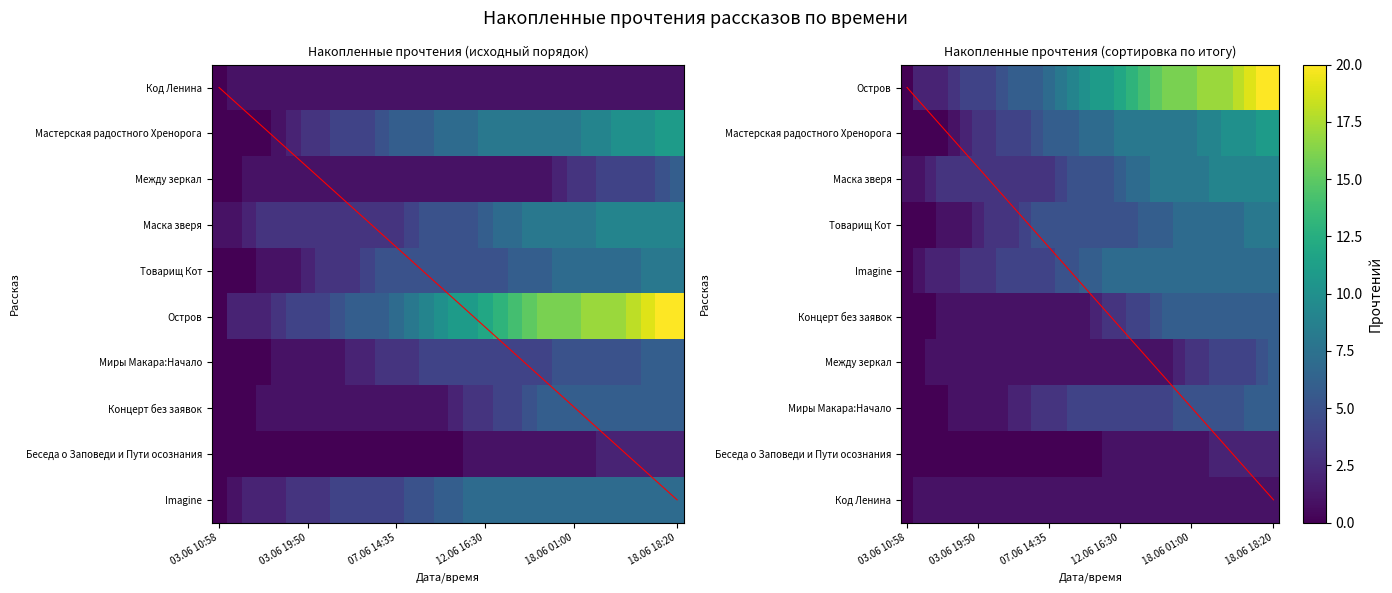

Reading left to right, what are all the values shown in this chart?

Код Ленина: 03.06 10:58=0	03.06 10:59=1	03.06 11:00=1	03.06 11:01=1	03.06 11:02=1	03.06 12:10=1	03.06 19:50=1	04.06 22:20=1	06.06 07:35=1	06.06 10:50=1	06.06 13:25=1	06.06 18:50=1	07.06 14:35=1	09.06 19:20=1	09.06 23:30=1	10.06 16:15=1	11.06 14:35=1	12.06 09:35=1	12.06 16:30=1	15.06 23:40=1	16.06 12:55=1	16.06 19:10=1	17.06 15:25=1	18.06 00:20=1	18.06 01:00=1	18.06 03:50=1	18.06 09:25=1	18.06 10:00=1	18.06 13:25=1	18.06 16:05=1	18.06 16:30=1	18.06 18:20=1
Мастерская радостного Хренорога: 03.06 10:58=0	03.06 10:59=0	03.06 11:00=0	03.06 11:01=0	03.06 11:02=1	03.06 12:10=2	03.06 19:50=3	04.06 22:20=3	06.06 07:35=4	06.06 10:50=4	06.06 13:25=4	06.06 18:50=5	07.06 14:35=6	09.06 19:20=6	09.06 23:30=6	10.06 16:15=7	11.06 14:35=7	12.06 09:35=7	12.06 16:30=8	15.06 23:40=8	16.06 12:55=8	16.06 19:10=8	17.06 15:25=8	18.06 00:20=8	18.06 01:00=8	18.06 03:50=9	18.06 09:25=9	18.06 10:00=10	18.06 13:25=10	18.06 16:05=10	18.06 16:30=11	18.06 18:20=11
Между зеркал: 03.06 10:58=0	03.06 10:59=0	03.06 11:00=1	03.06 11:01=1	03.06 11:02=1	03.06 12:10=1	03.06 19:50=1	04.06 22:20=1	06.06 07:35=1	06.06 10:50=1	06.06 13:25=1	06.06 18:50=1	07.06 14:35=1	09.06 19:20=1	09.06 23:30=1	10.06 16:15=1	11.06 14:35=1	12.06 09:35=1	12.06 16:30=1	15.06 23:40=1	16.06 12:55=1	16.06 19:10=1	17.06 15:25=1	18.06 00:20=2	18.06 01:00=3	18.06 03:50=3	18.06 09:25=4	18.06 10:00=4	18.06 13:25=4	18.06 16:05=4	18.06 16:30=5	18.06 18:20=6
Маска зверя: 03.06 10:58=1	03.06 10:59=1	03.06 11:00=2	03.06 11:01=3	03.06 11:02=3	03.06 12:10=3	03.06 19:50=3	04.06 22:20=3	06.06 07:35=3	06.06 10:50=3	06.06 13:25=3	06.06 18:50=3	07.06 14:35=3	09.06 19:20=4	09.06 23:30=5	10.06 16:15=5	11.06 14:35=5	12.06 09:35=5	12.06 16:30=6	15.06 23:40=7	16.06 12:55=7	16.06 19:10=8	17.06 15:25=8	18.06 00:20=8	18.06 01:00=8	18.06 03:50=8	18.06 09:25=9	18.06 10:00=9	18.06 13:25=9	18.06 16:05=9	18.06 16:30=9	18.06 18:20=9
Товарищ Кот: 03.06 10:58=0	03.06 10:59=0	03.06 11:00=0	03.06 11:01=1	03.06 11:02=1	03.06 12:10=1	03.06 19:50=2	04.06 22:20=3	06.06 07:35=3	06.06 10:50=3	06.06 13:25=4	06.06 18:50=5	07.06 14:35=5	09.06 19:20=5	09.06 23:30=5	10.06 16:15=5	11.06 14:35=5	12.06 09:35=5	12.06 16:30=5	15.06 23:40=5	16.06 12:55=6	16.06 19:10=6	17.06 15:25=6	18.06 00:20=7	18.06 01:00=7	18.06 03:50=7	18.06 09:25=7	18.06 10:00=7	18.06 13:25=7	18.06 16:05=8	18.06 16:30=8	18.06 18:20=8
Остров: 03.06 10:58=0	03.06 10:59=2	03.06 11:00=2	03.06 11:01=2	03.06 11:02=3	03.06 12:10=4	03.06 19:50=4	04.06 22:20=4	06.06 07:35=5	06.06 10:50=6	06.06 13:25=6	06.06 18:50=6	07.06 14:35=7	09.06 19:20=8	09.06 23:30=9	10.06 16:15=10	11.06 14:35=11	12.06 09:35=11	12.06 16:30=12	15.06 23:40=13	16.06 12:55=14	16.06 19:10=15	17.06 15:25=16	18.06 00:20=16	18.06 01:00=16	18.06 03:50=17	18.06 09:25=17	18.06 10:00=17	18.06 13:25=18	18.06 16:05=19	18.06 16:30=20	18.06 18:20=20
Миры Макара:Начало: 03.06 10:58=0	03.06 10:59=0	03.06 11:00=0	03.06 11:01=0	03.06 11:02=1	03.06 12:10=1	03.06 19:50=1	04.06 22:20=1	06.06 07:35=1	06.06 10:50=2	06.06 13:25=2	06.06 18:50=3	07.06 14:35=3	09.06 19:20=3	09.06 23:30=4	10.06 16:15=4	11.06 14:35=4	12.06 09:35=4	12.06 16:30=4	15.06 23:40=4	16.06 12:55=4	16.06 19:10=4	17.06 15:25=4	18.06 00:20=5	18.06 01:00=5	18.06 03:50=5	18.06 09:25=5	18.06 10:00=5	18.06 13:25=5	18.06 16:05=6	18.06 16:30=6	18.06 18:20=6
Концерт без заявок: 03.06 10:58=0	03.06 10:59=0	03.06 11:00=0	03.06 11:01=1	03.06 11:02=1	03.06 12:10=1	03.06 19:50=1	04.06 22:20=1	06.06 07:35=1	06.06 10:50=1	06.06 13:25=1	06.06 18:50=1	07.06 14:35=1	09.06 19:20=1	09.06 23:30=1	10.06 16:15=1	11.06 14:35=2	12.06 09:35=3	12.06 16:30=3	15.06 23:40=4	16.06 12:55=4	16.06 19:10=5	17.06 15:25=6	18.06 00:20=6	18.06 01:00=6	18.06 03:50=6	18.06 09:25=6	18.06 10:00=6	18.06 13:25=6	18.06 16:05=6	18.06 16:30=6	18.06 18:20=6
Беседа о Заповеди и Пути осознания: 03.06 10:58=0	03.06 10:59=0	03.06 11:00=0	03.06 11:01=0	03.06 11:02=0	03.06 12:10=0	03.06 19:50=0	04.06 22:20=0	06.06 07:35=0	06.06 10:50=0	06.06 13:25=0	06.06 18:50=0	07.06 14:35=0	09.06 19:20=0	09.06 23:30=0	10.06 16:15=0	11.06 14:35=0	12.06 09:35=1	12.06 16:30=1	15.06 23:40=1	16.06 12:55=1	16.06 19:10=1	17.06 15:25=1	18.06 00:20=1	18.06 01:00=1	18.06 03:50=1	18.06 09:25=2	18.06 10:00=2	18.06 13:25=2	18.06 16:05=2	18.06 16:30=2	18.06 18:20=2
Imagine: 03.06 10:58=0	03.06 10:59=1	03.06 11:00=2	03.06 11:01=2	03.06 11:02=2	03.06 12:10=3	03.06 19:50=3	04.06 22:20=3	06.06 07:35=4	06.06 10:50=4	06.06 13:25=4	06.06 18:50=4	07.06 14:35=4	09.06 19:20=5	09.06 23:30=5	10.06 16:15=6	11.06 14:35=6	12.06 09:35=7	12.06 16:30=7	15.06 23:40=7	16.06 12:55=7	16.06 19:10=7	17.06 15:25=7	18.06 00:20=7	18.06 01:00=7	18.06 03:50=7	18.06 09:25=7	18.06 10:00=7	18.06 13:25=7	18.06 16:05=7	18.06 16:30=7	18.06 18:20=7